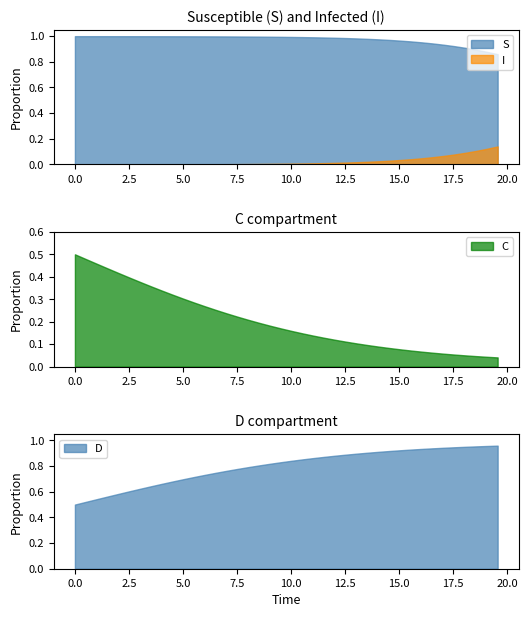

List the series in order of their overall mean, lowest first.

I, C, D, S